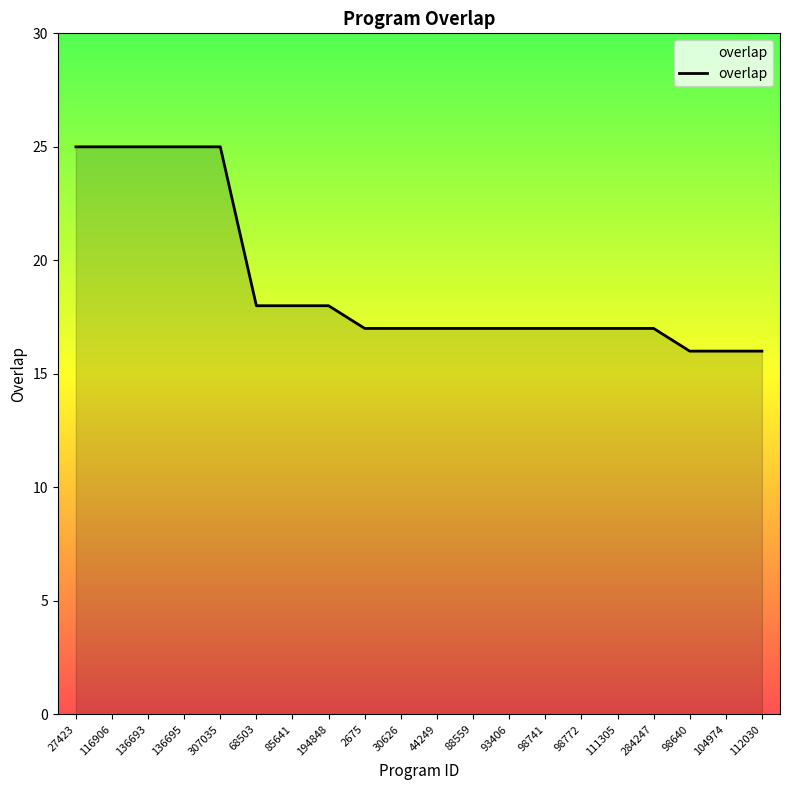

What value does the data have at 194848?

18